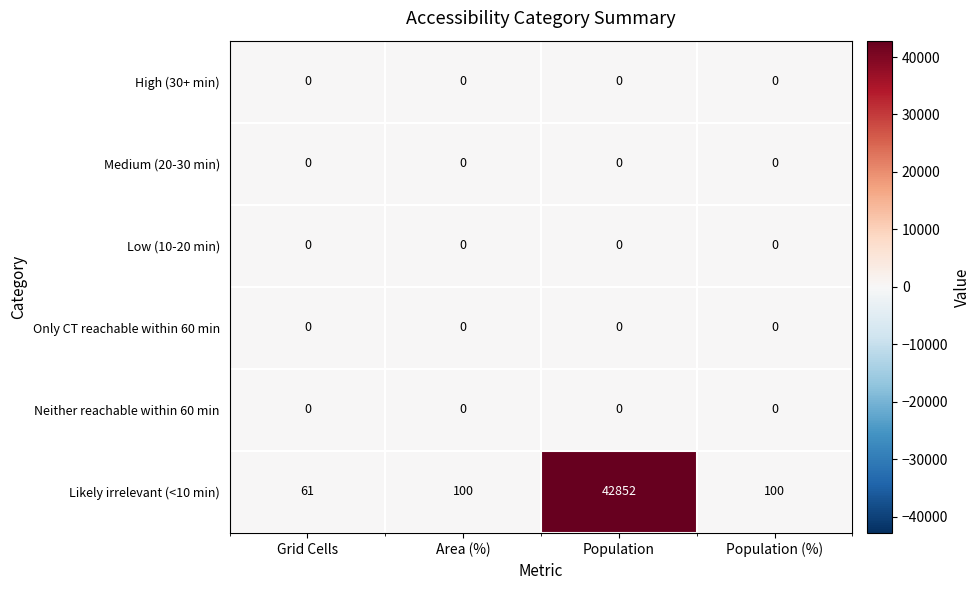

Which series has the largest total across all categories?

Likely irrelevant (<10 min)